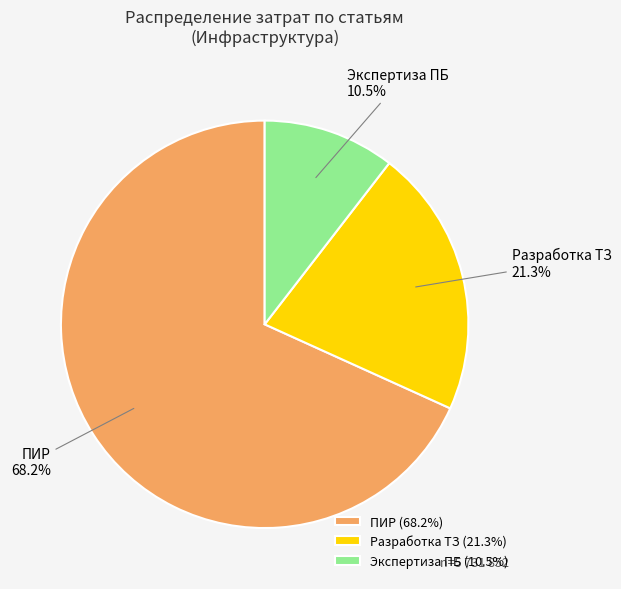

To the nearest percent, what is the difference between the largest and smallest slice percentages?

58%